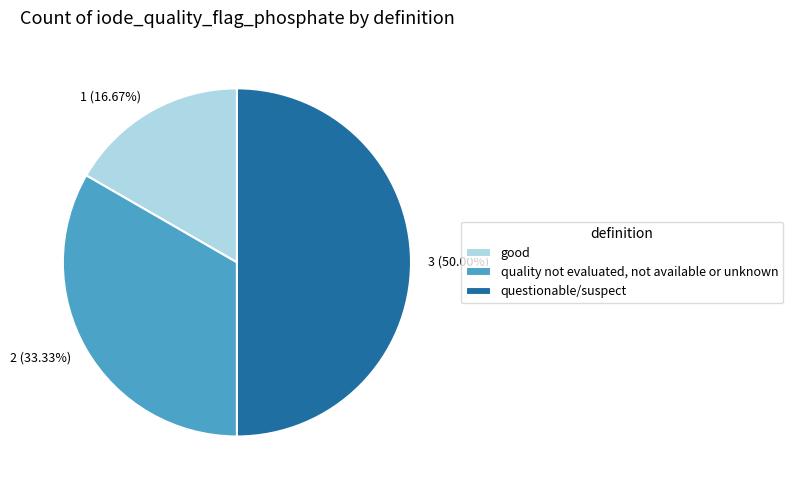

To the nearest percent, what percentage of the pie is good?

17%